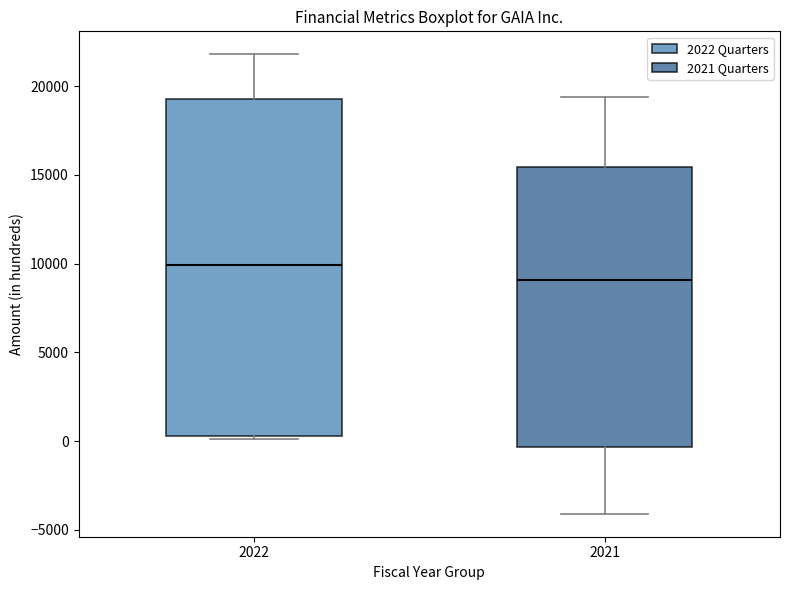

Where does the median line of the box at x = 2021 sit on the y-axis? The values are not printed on the chart, so give them approximately, as read against the axis.

9000